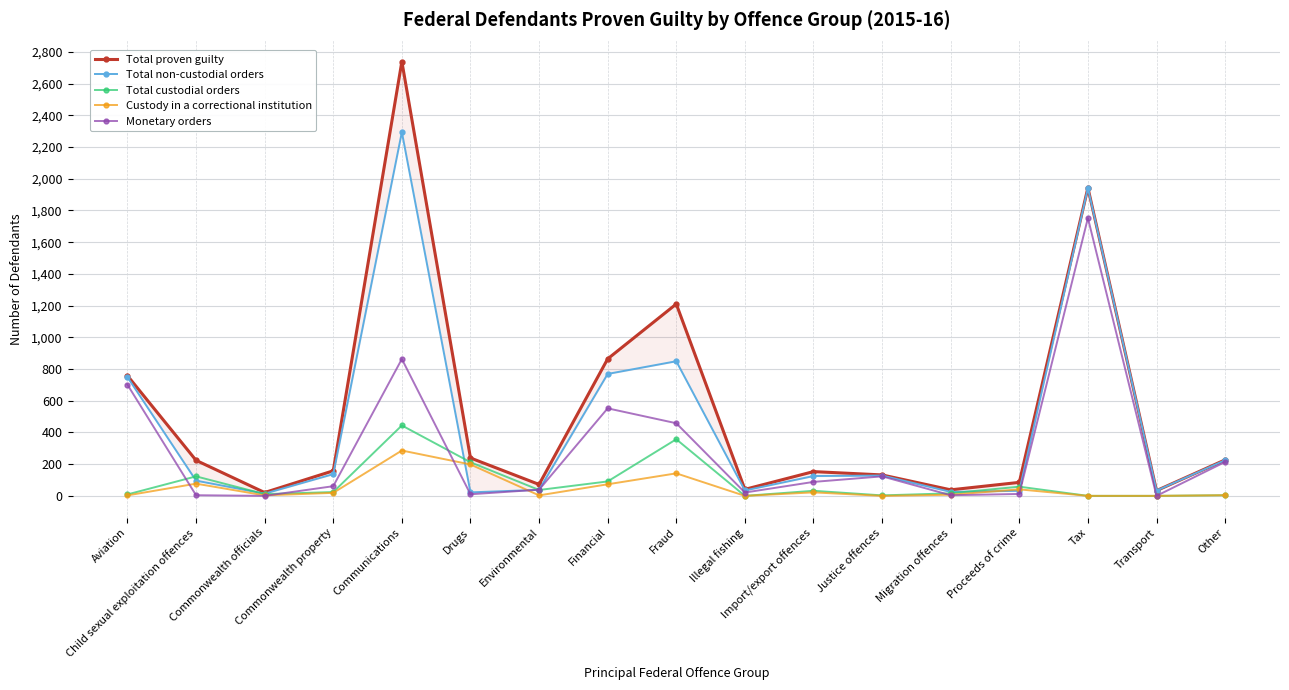

At which label does Total non-custodial orders reach its minimum?

Commonwealth officials